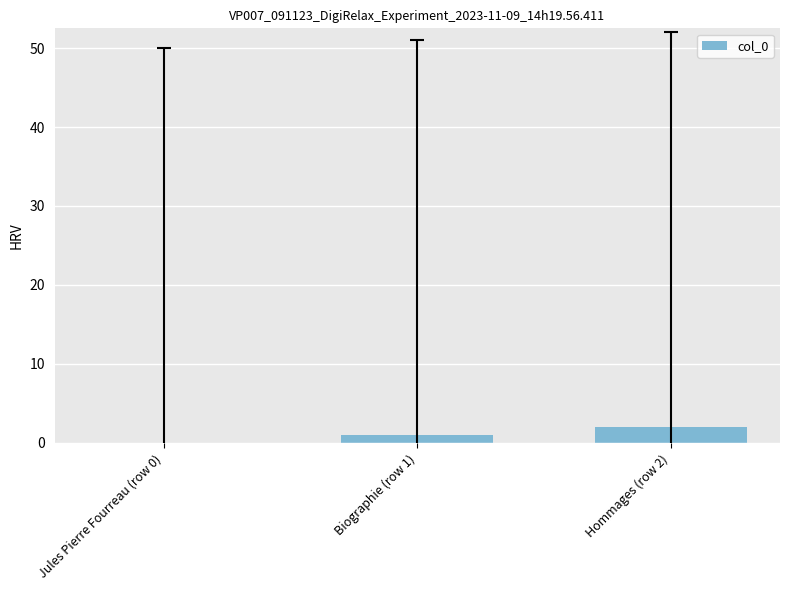

Does the chart contain stacked bars?

No